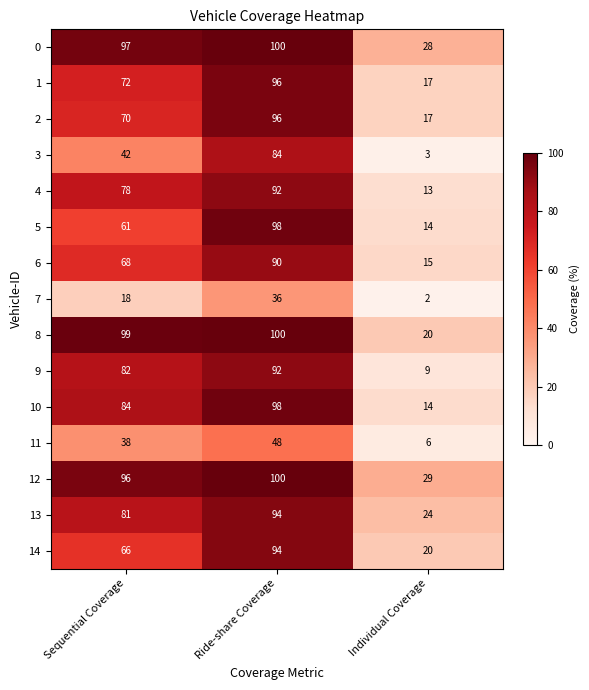

Where is 3 nearest to the value 43?

Sequential Coverage